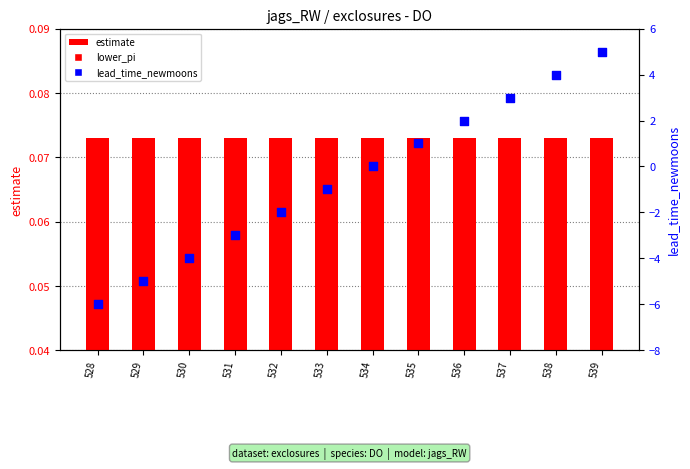

Which series contains the highest Y value?

lead_time_newmoons